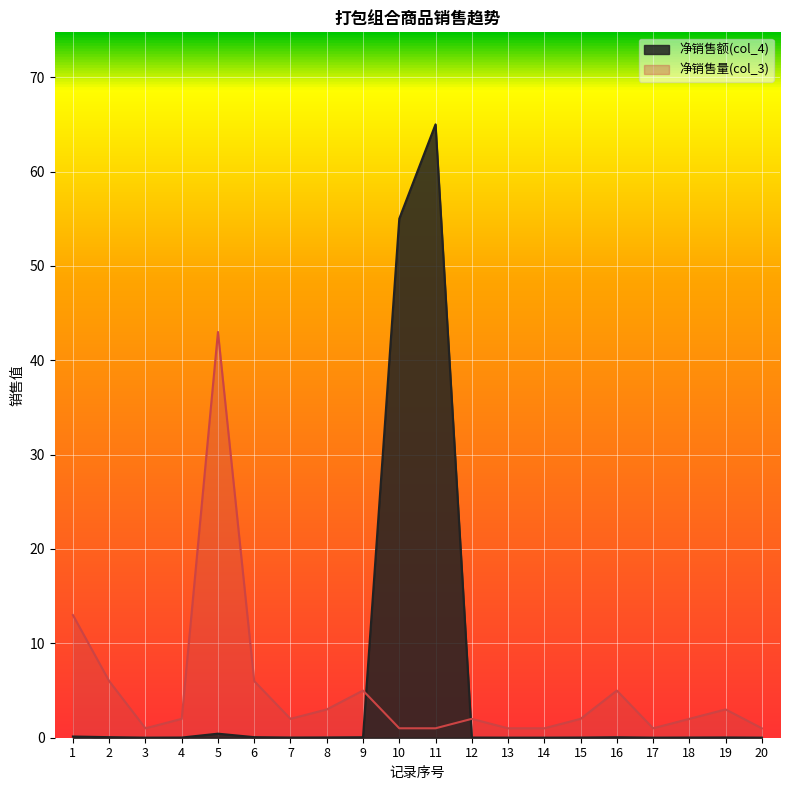

Which series has the largest total across all categories?

净销售额(col_4)